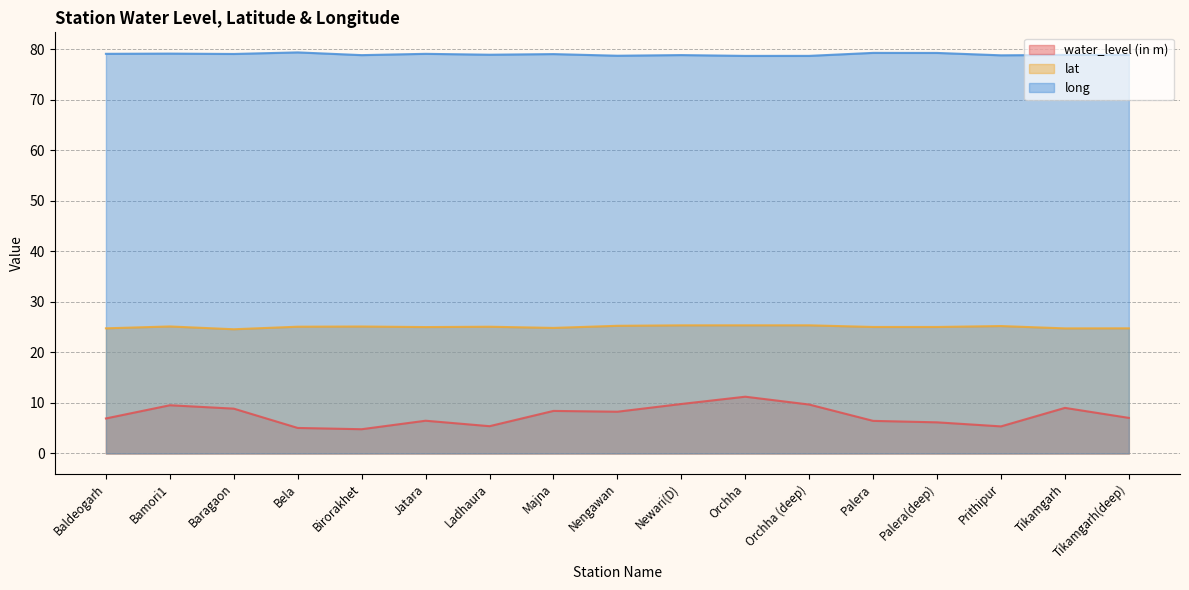

At how many categories does at least one series exceed 53?

17